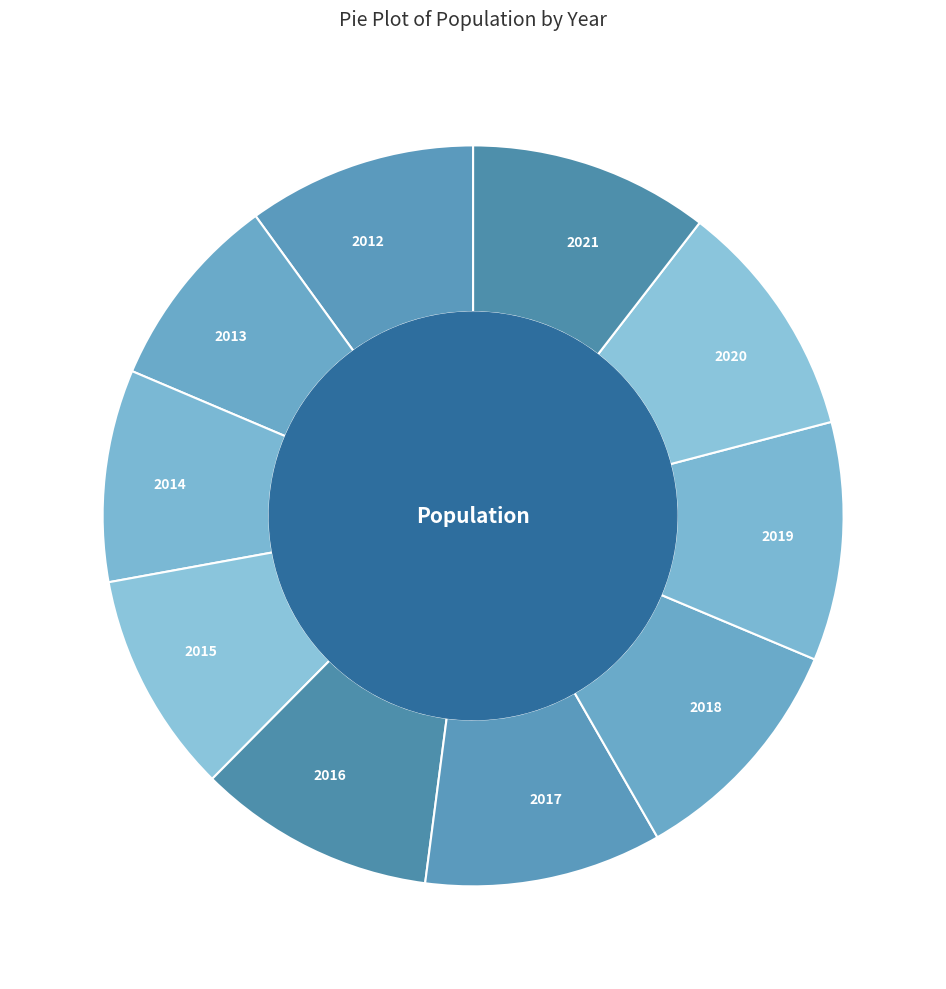

Approximately how many times larger is the value at 2015 compared to 2012?

1.0